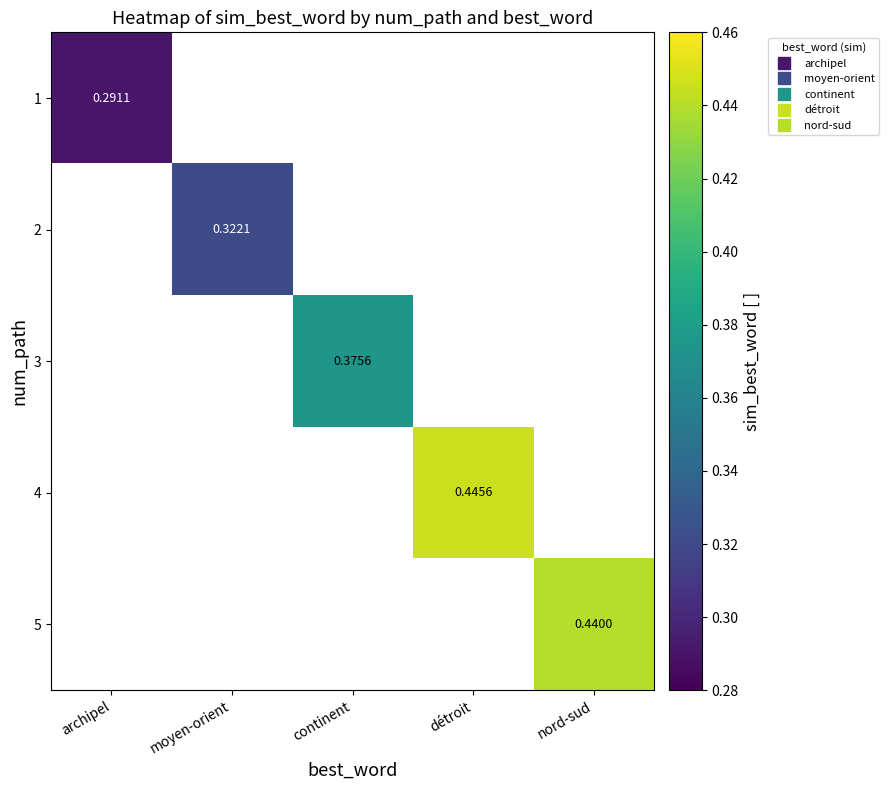

List the labels in order of 5 value, smallest first.

archipel, moyen-orient, continent, détroit, nord-sud